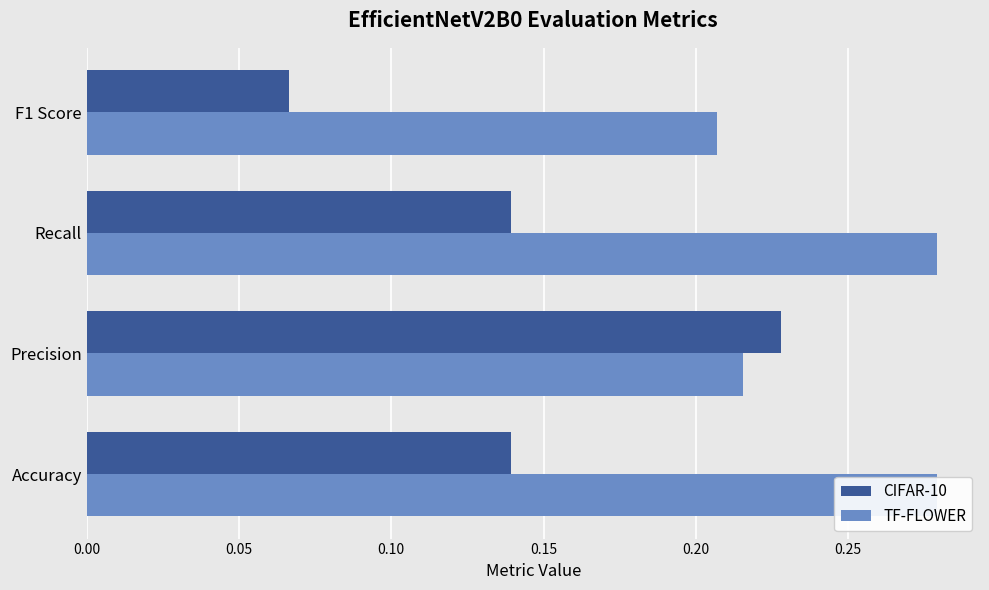

What is the sum of all CIFAR-10 values?

0.6